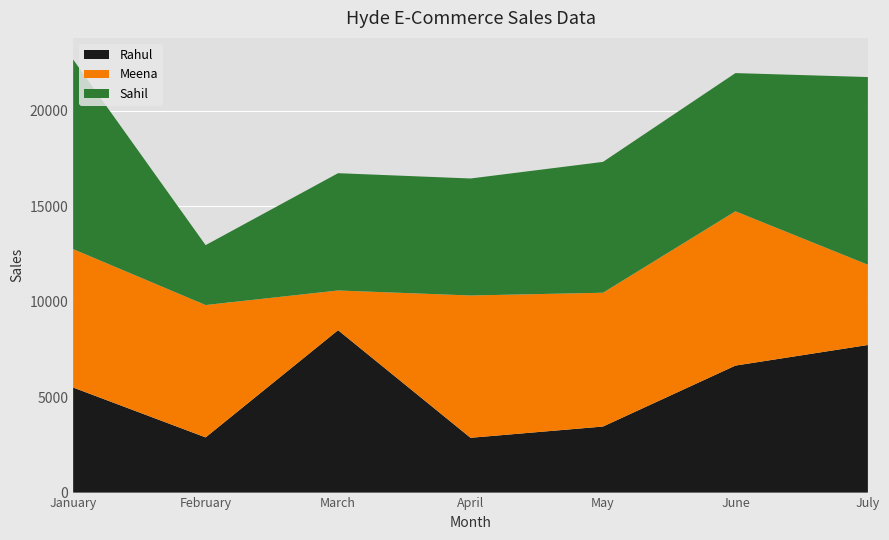

Reading left to right, what are all the values shown in this chart?

Rahul: 5504	2892	8509	2871	3461	6655	7734
Meena: 7253	6935	2081	7457	7011	8085	4205
Sahil: 9934	3139	6146	6130	6856	7241	9835